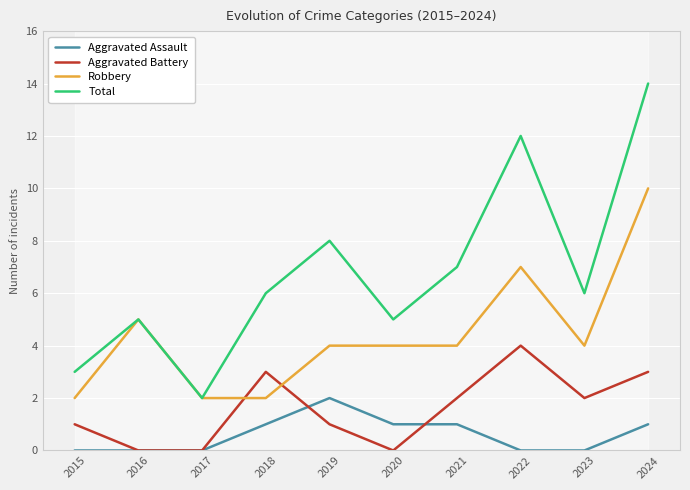

Which series has the largest total across all categories?

Total